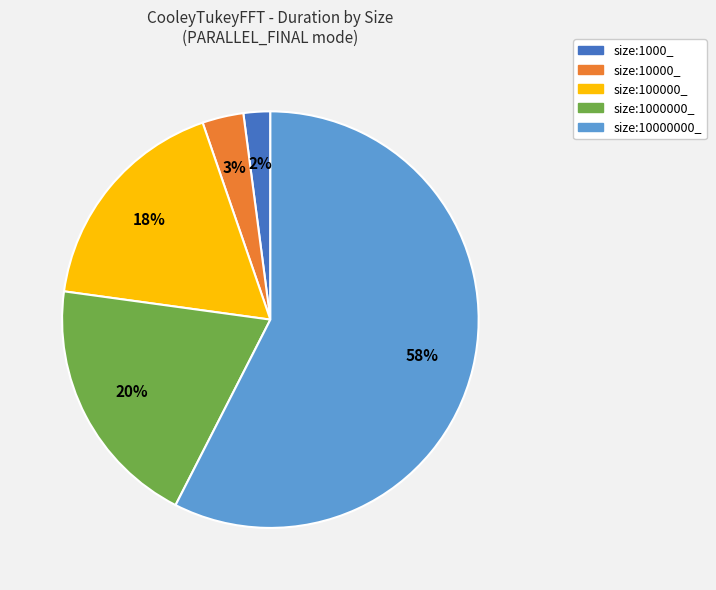

Which has a higher value, size:10000000_ or size:1000000_?

size:10000000_